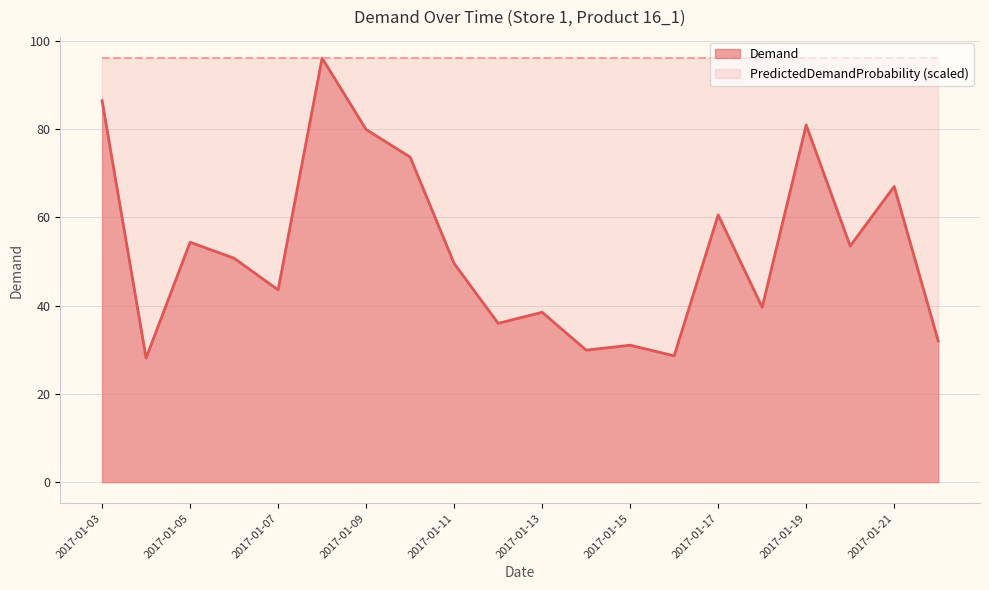

At which category does the chart reach its minimum across all series?

2017-01-04